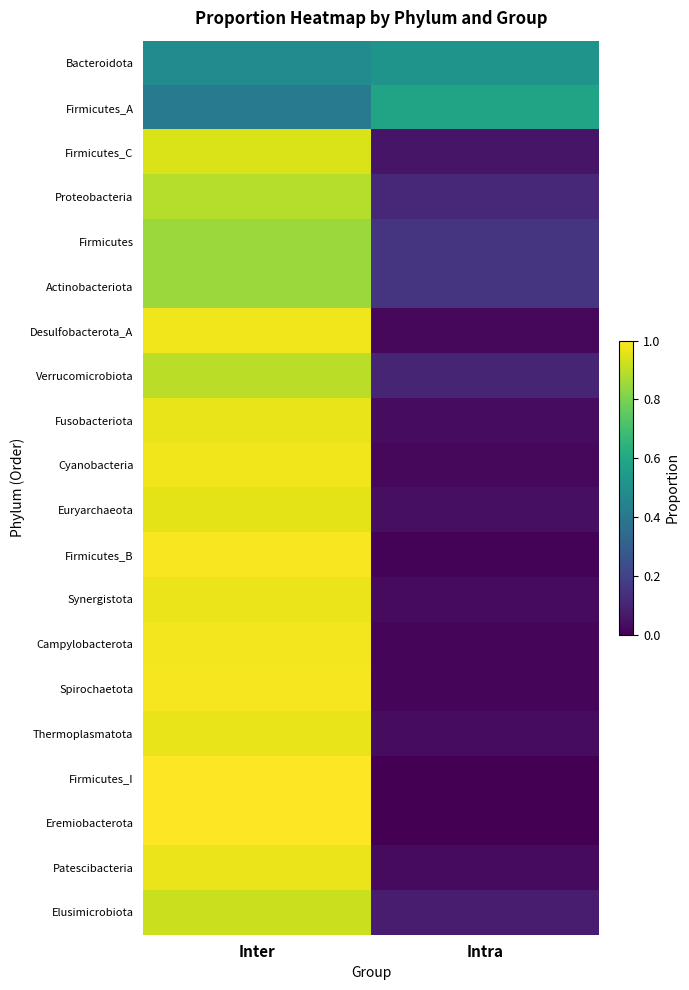

Reading left to right, list all the values displayed in this chart.

Bacteroidota: Inter=0.5	Intra=0.5
Firmicutes_A: Inter=0.4	Intra=0.6
Firmicutes_C: Inter=0.9	Intra=0.1
Proteobacteria: Inter=0.9	Intra=0.1
Firmicutes: Inter=0.8	Intra=0.2
Actinobacteriota: Inter=0.8	Intra=0.2
Desulfobacterota_A: Inter=1.0	Intra=0.0
Verrucomicrobiota: Inter=0.9	Intra=0.1
Fusobacteriota: Inter=1.0	Intra=0.0
Cyanobacteria: Inter=1.0	Intra=0.0
Euryarchaeota: Inter=1.0	Intra=0.0
Firmicutes_B: Inter=1.0	Intra=0.0
Synergistota: Inter=1.0	Intra=0.0
Campylobacterota: Inter=1.0	Intra=0.0
Spirochaetota: Inter=1.0	Intra=0.0
Thermoplasmatota: Inter=1.0	Intra=0.0
Firmicutes_I: Inter=1.0	Intra=0.0
Eremiobacterota: Inter=1.0	Intra=0.0
Patescibacteria: Inter=1.0	Intra=0.0
Elusimicrobiota: Inter=0.9	Intra=0.1